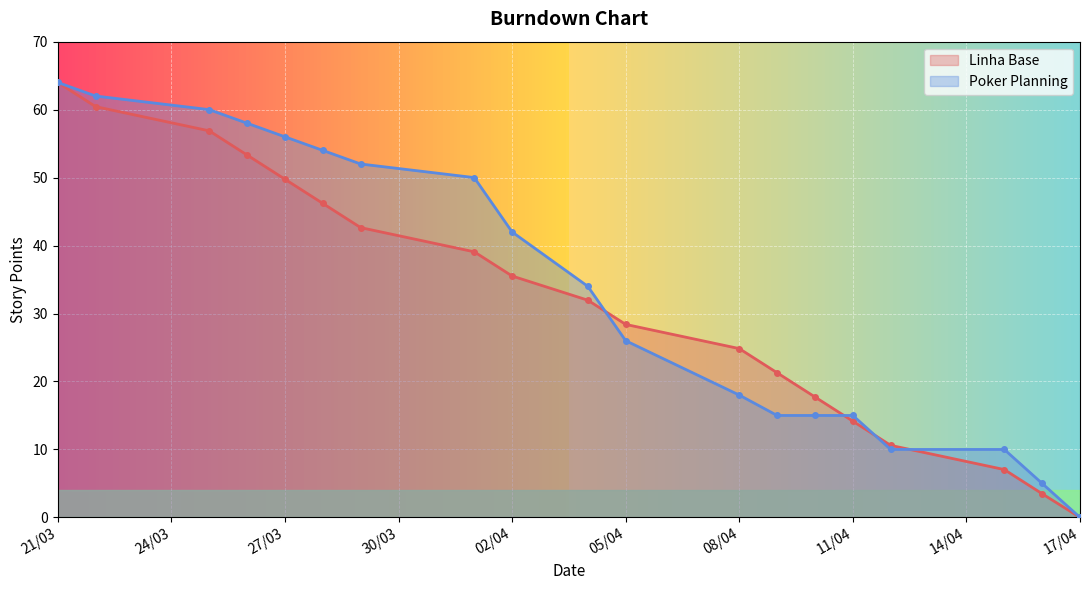

How many times do Poker Planning and Linha Base cross each other?

4